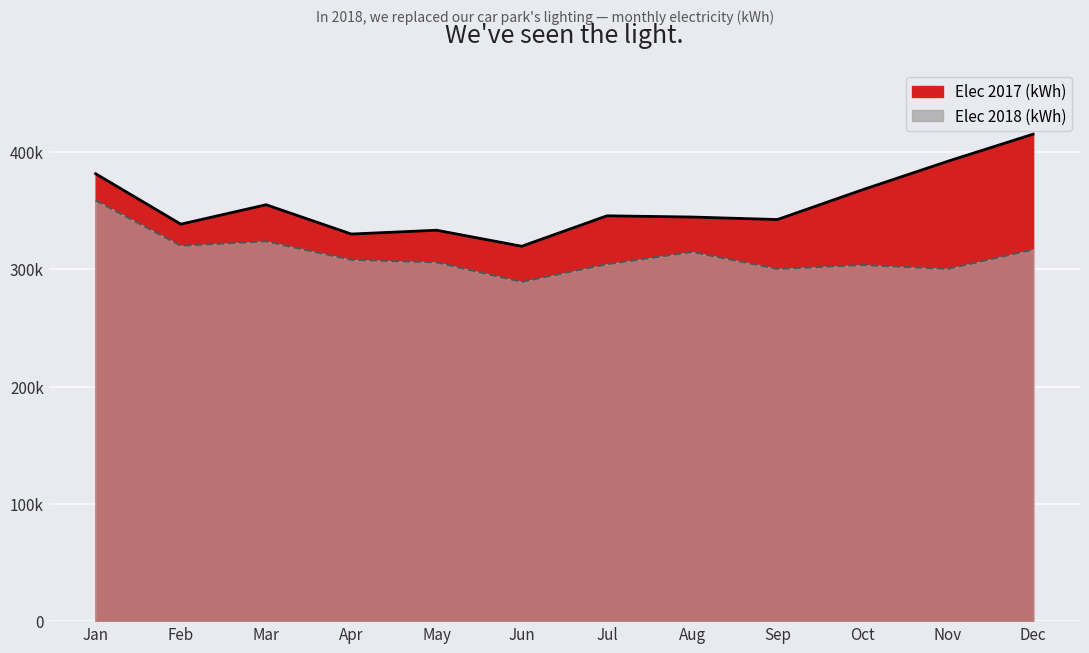

What is the highest value of the Elec 2018 (kWh) series?

358709